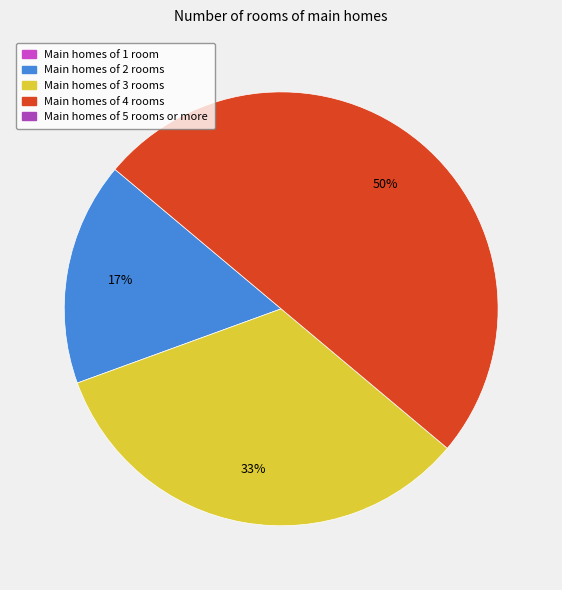

To the nearest percent, what is the difference between the largest and smallest slice percentages?

33%